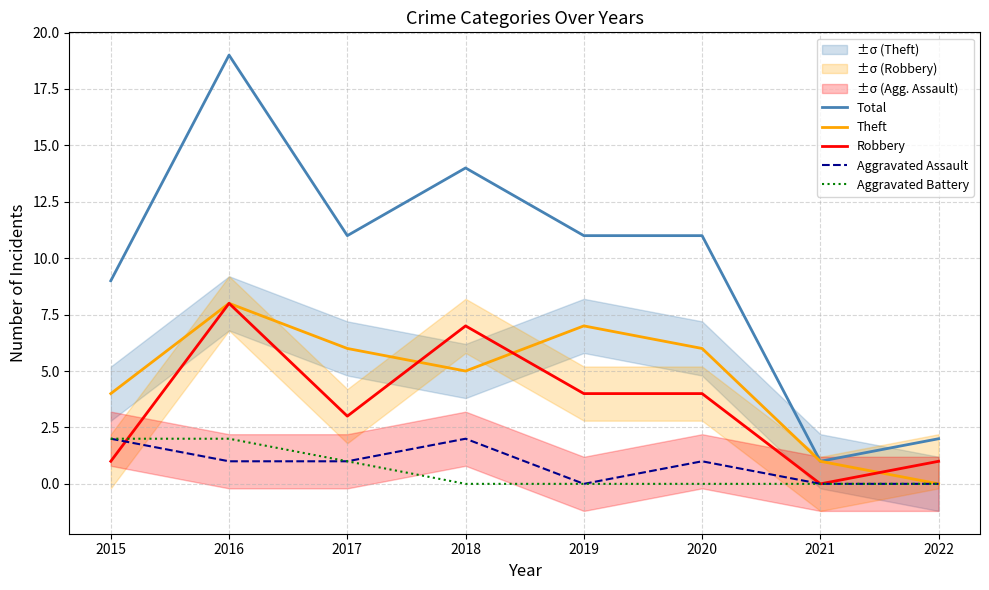

The Aggravated Assault series shows 1 at 2020. True or false?

True